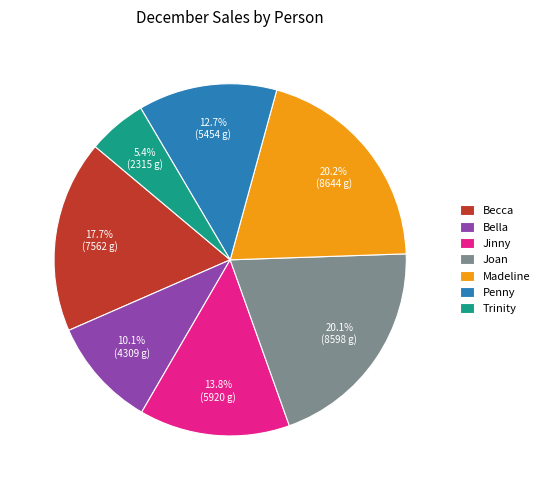

Which has a higher value, Jinny or Joan?

Joan